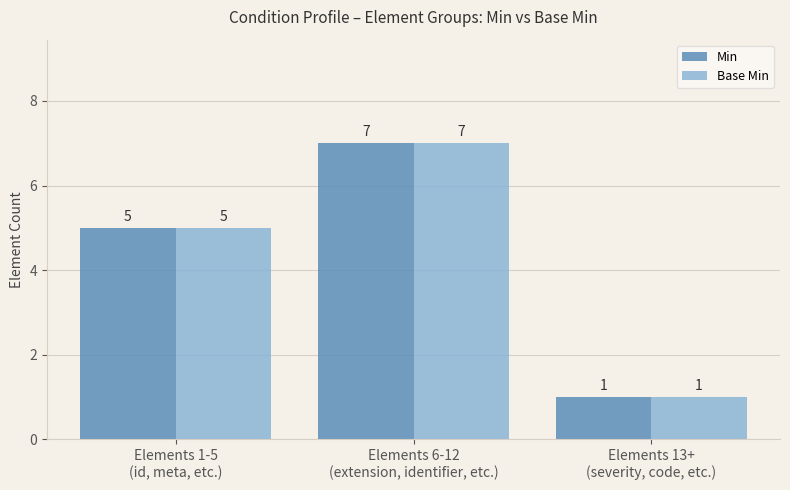

What is the approximate value of Base Min at Elements 6-12
(extension, identifier, etc.)?

7